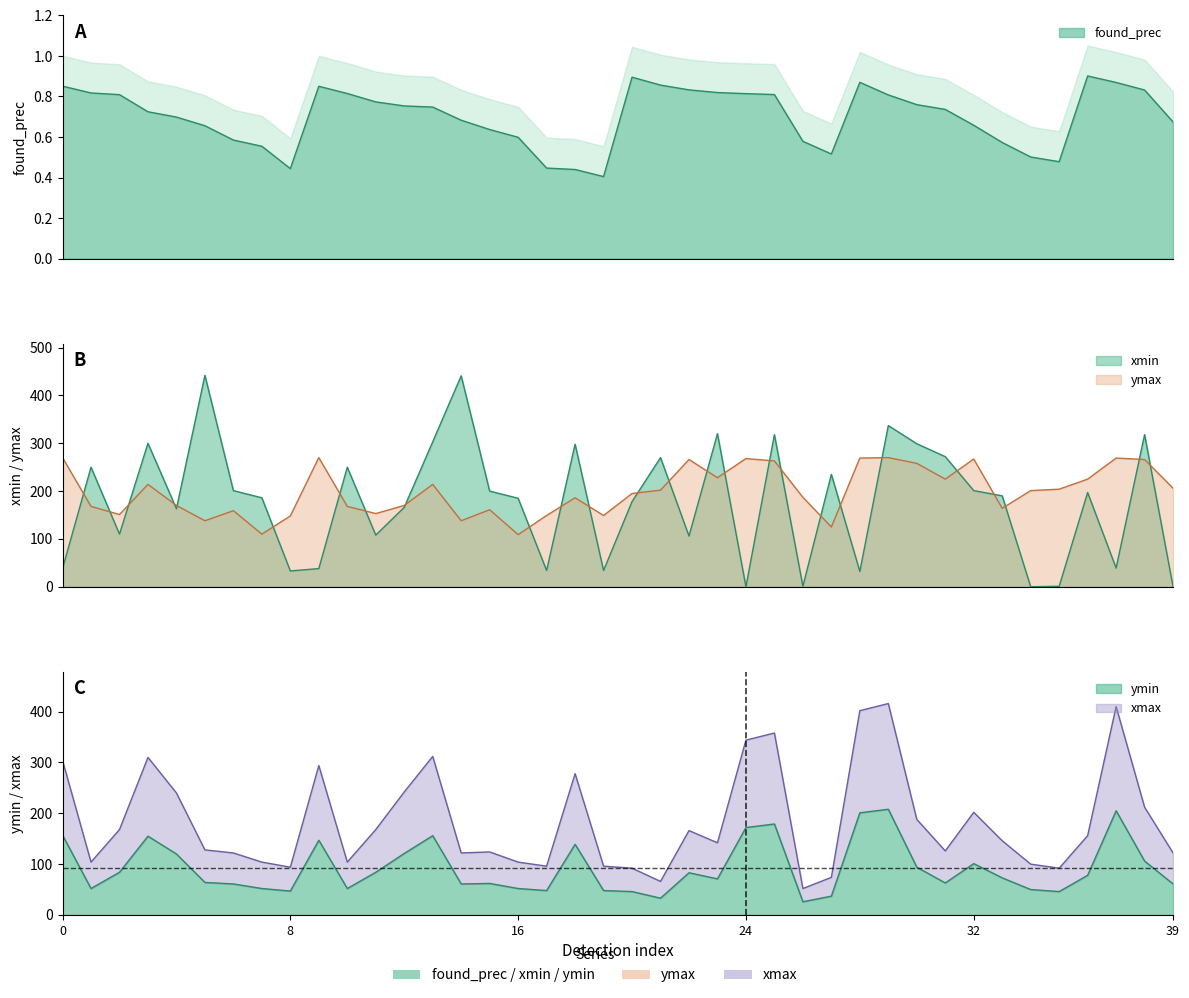

What is the sum of the ymin values at 27 and 34?

87.0